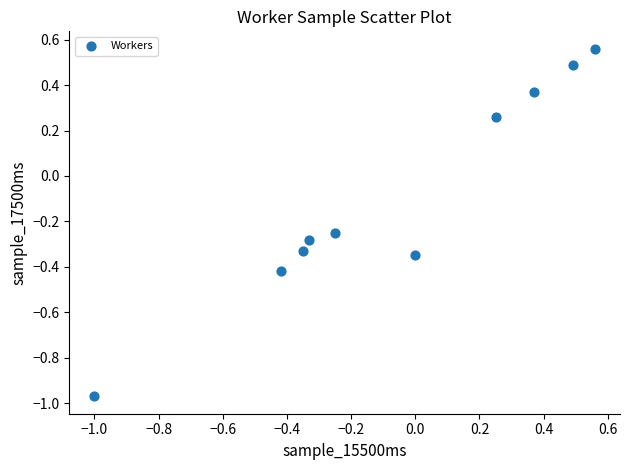

What is the range of Y values (max minus min)?

1.5